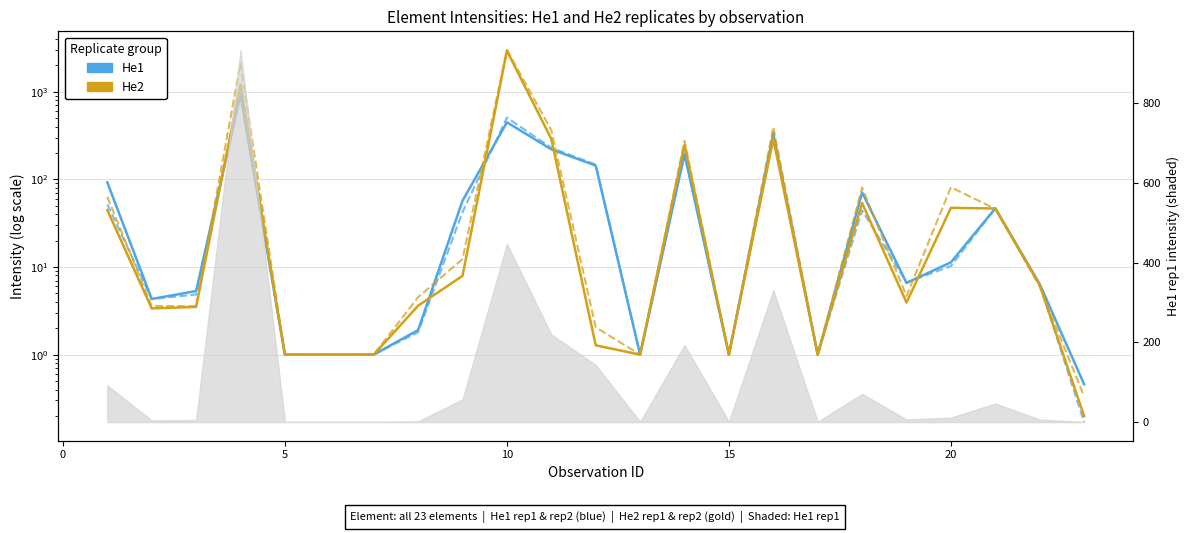

Reading left to right, list all the values displayed in this chart.

He1 rep1: 92.2	4.3	5.3	933.4	1.0	1.0	1.0	1.9	57.0	447.0	219.9	143.5	1.0	193.2	1.0	330.8	1.0	70.8	6.6	11.3	46.6	6.4	0.5
He1 rep2: 52.0	4.3	4.9	925.3	1.0	1.0	1.0	1.8	42.2	505.4	228.9	147.6	1.0	197.8	1.0	344.2	1.0	44.3	6.7	10.2	46.5	6.3	0.2
He2 rep1: 44.6	3.4	3.5	1207.0	1.0	1.0	1.0	3.6	7.9	2932.0	289.0	1.3	1.0	247.3	1.0	288.0	1.0	53.7	3.9	47.3	46.4	6.2	0.2
He2 rep2: 63.2	3.6	3.6	2113.0	1.0	1.0	1.0	4.5	12.3	2992.0	364.4	2.1	1.0	275.1	1.0	393.6	1.0	80.5	4.7	81.1	46.1	6.0	0.3